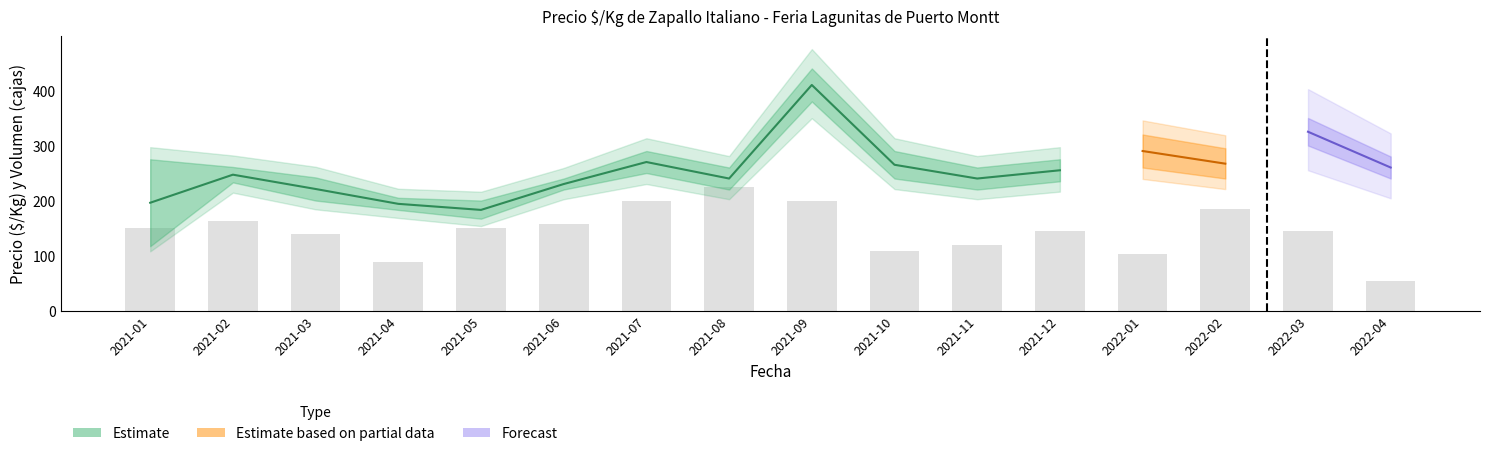

At 2021-10, list the series in order from largest to smallest.

Precio max, Precio $/Kg, Precio min, Volumen